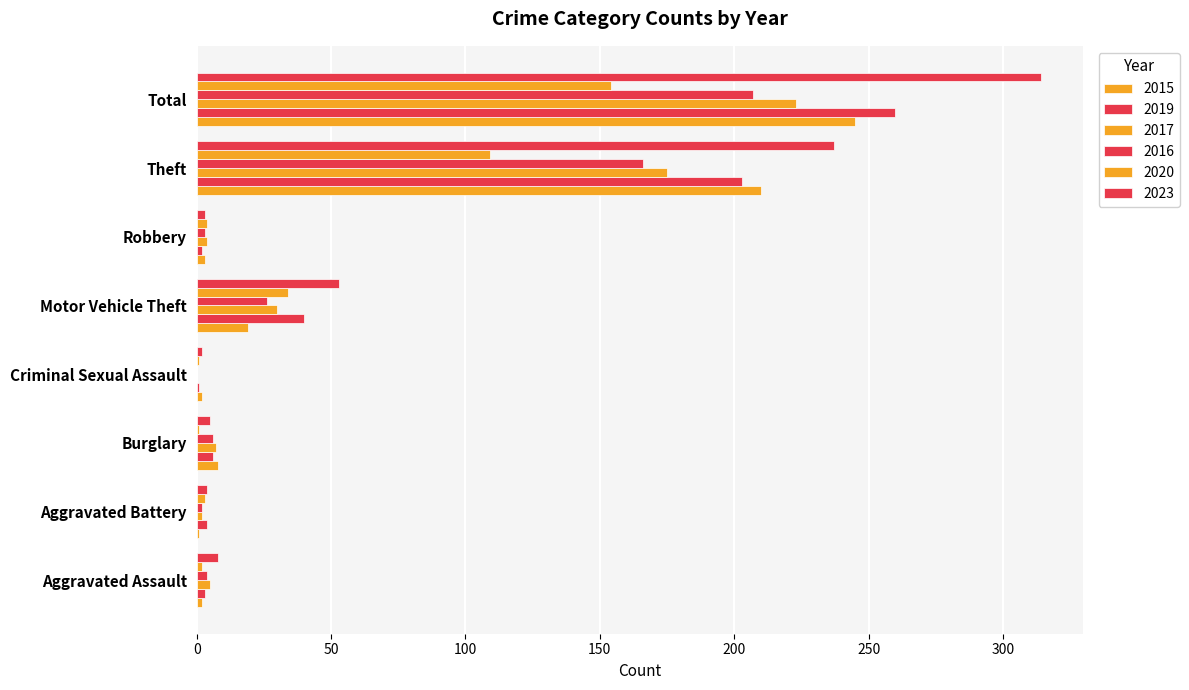

How many data points in 2017 are above 7?

3